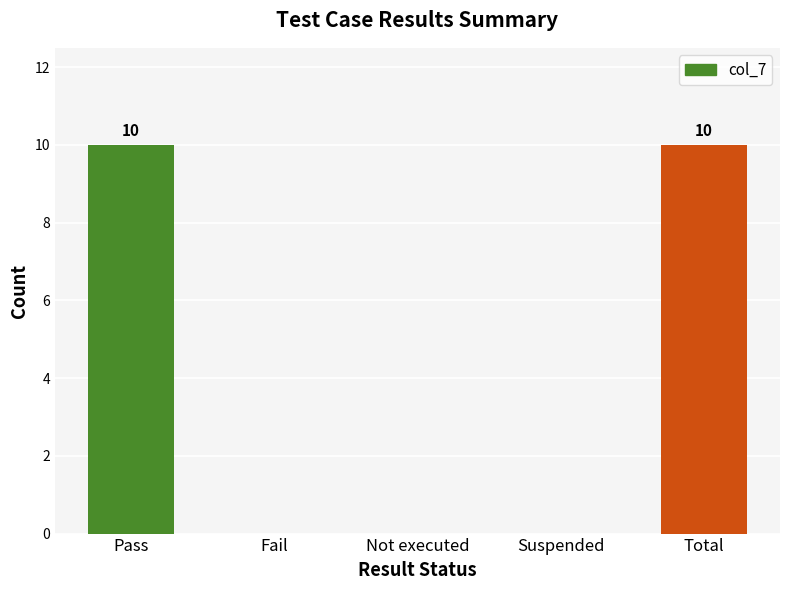

Reading right to left, transcribe all the data shown in this chart.

Total=10	Suspended=0	Not executed=0	Fail=0	Pass=10